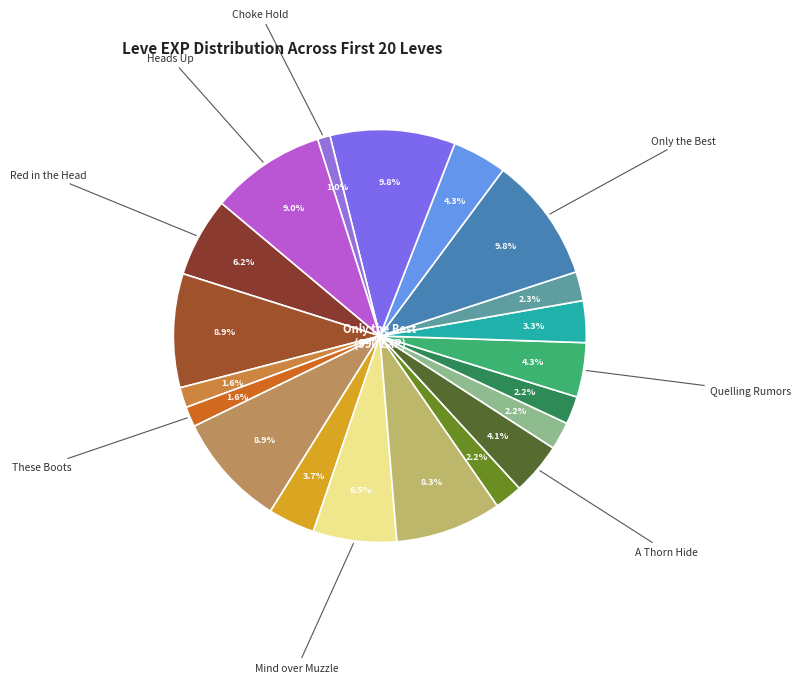

How many segments does this pie chart have?

20